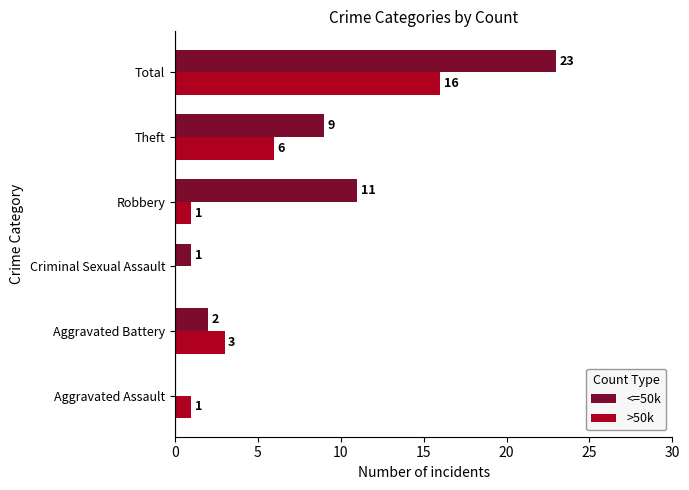

Which series has the largest total across all categories?

<=50k